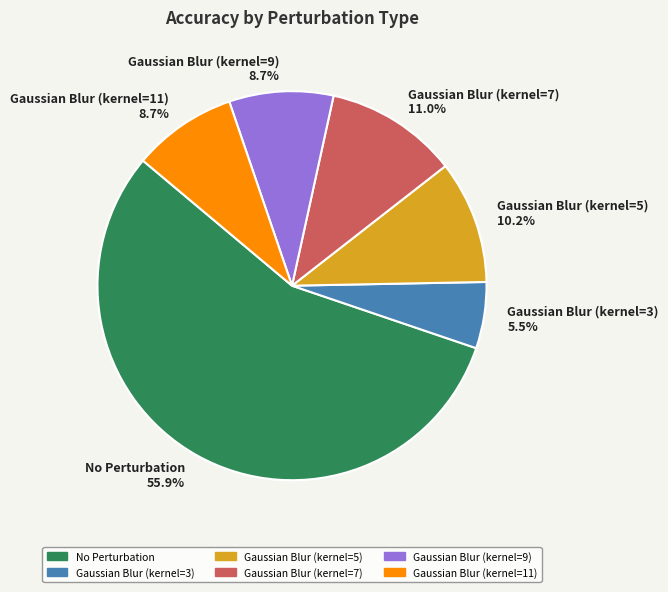

To the nearest percent, what is the difference between the largest and smallest slice percentages?

50%